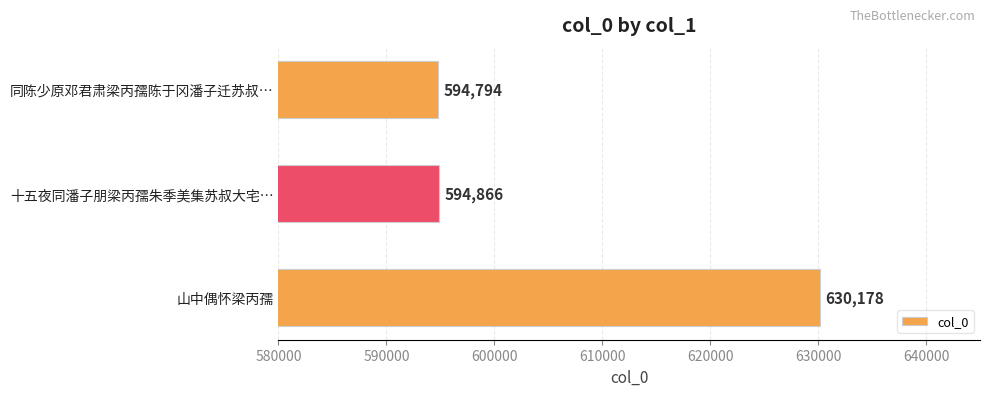

What is the label of the 2nd bar from the top?

十五夜同潘子朋梁丙孺朱季美集苏叔大宅…